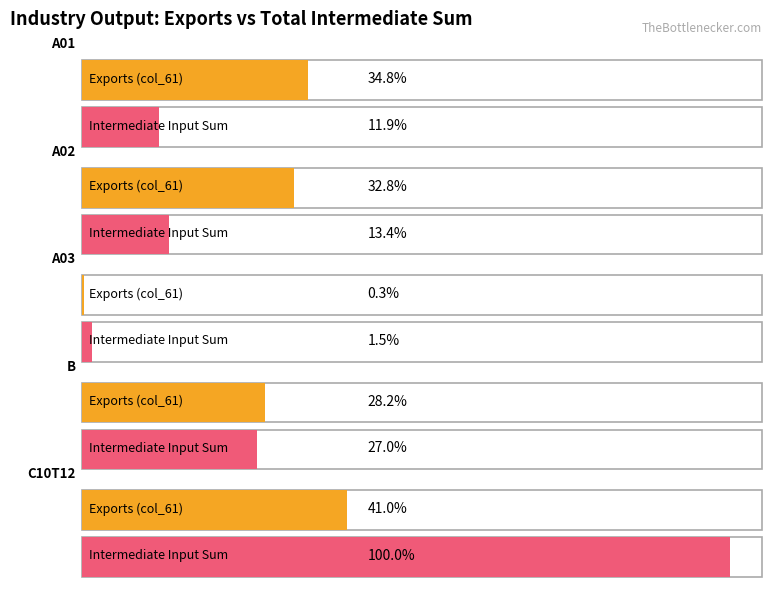

Is the value of C10T12 at col_61 greater than the value of A02 at col_28?

Yes